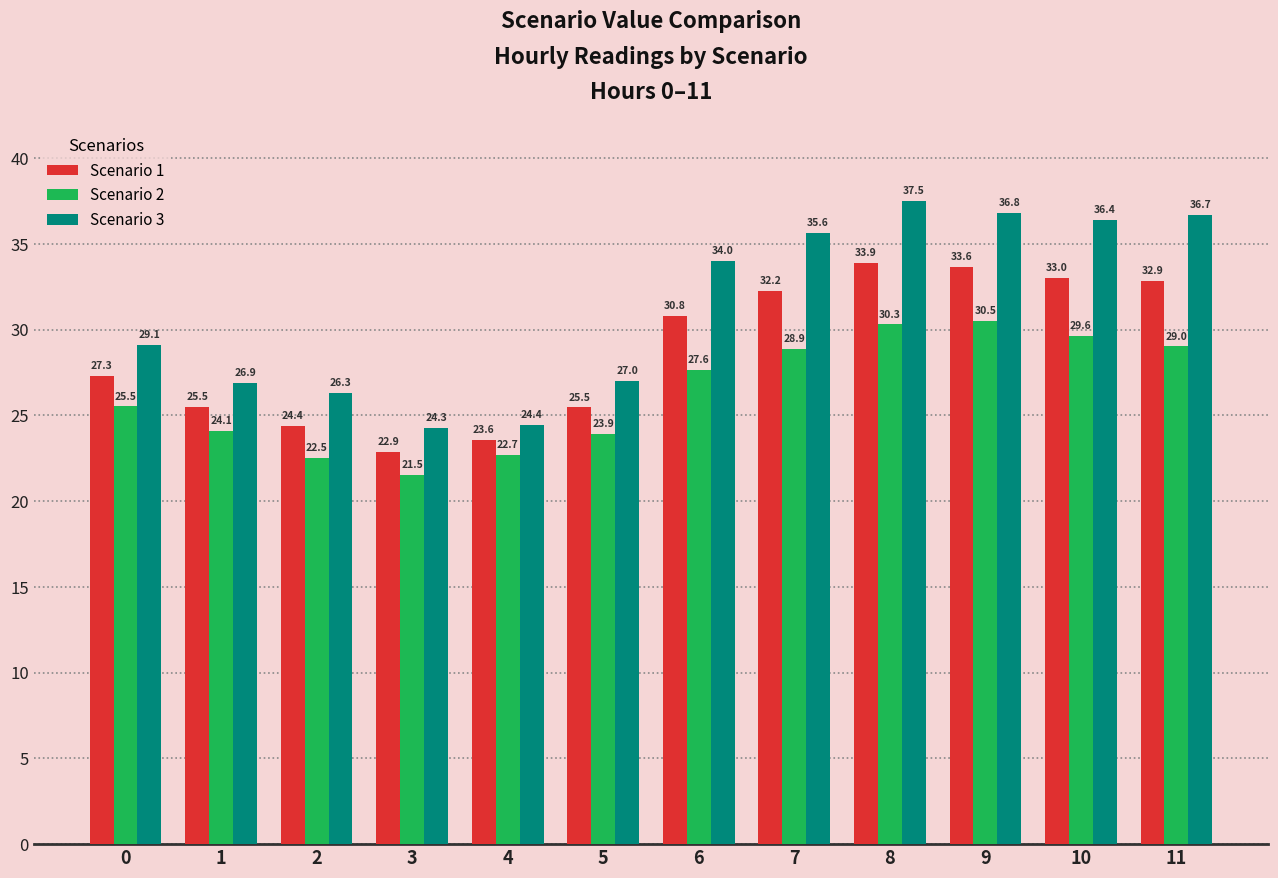

The Scenario 3 series shows 29.1 at 0. True or false?

True